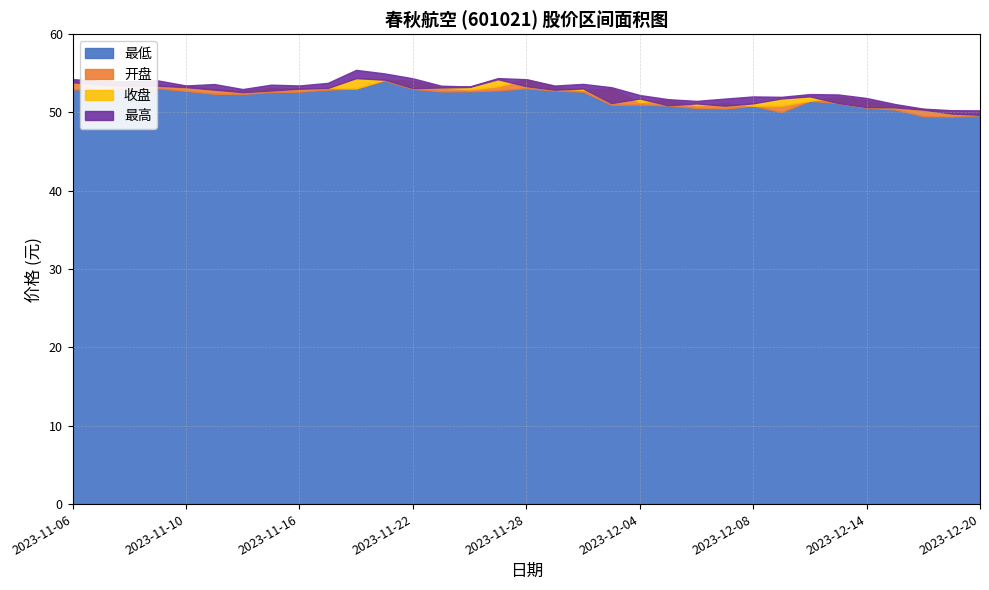

Reading left to right, transcribe all the data shown in this chart.

最低: 52.9	53.0	53.1	53.1	52.8	52.4	52.4	52.6	52.7	52.9	53.1	54.1	53.0	52.7	52.7	52.8	53.1	52.8	52.7	51.0	51.0	50.9	50.6	50.5	50.9	50.0	51.5	51.2	50.6	50.4	49.5	49.5	49.6
开盘: 54.2	54.0	54.0	53.5	53.4	53.0	52.8	53.1	53.1	53.1	53.1	54.2	54.0	53.2	53.0	53.3	54.2	53.3	52.8	53.1	51.3	51.6	50.9	51.2	50.9	50.9	51.5	52.0	51.5	50.8	50.5	50.2	50.0
收盘: 53.9	53.5	53.4	53.4	53.2	52.9	52.6	52.8	53.0	53.1	54.4	54.2	53.1	53.2	53.3	54.2	53.4	52.9	53.1	51.2	51.8	50.9	51.2	50.9	51.2	51.8	52.1	51.2	50.7	50.6	50.4	49.9	49.7
最高: 54.2	54.0	54.0	54.1	53.5	53.6	53.0	53.5	53.5	53.8	55.4	55.0	54.4	53.4	53.3	54.4	54.2	53.4	53.6	53.2	52.2	51.7	51.5	51.8	52.0	52.0	52.4	52.3	51.9	51.1	50.5	50.3	50.3